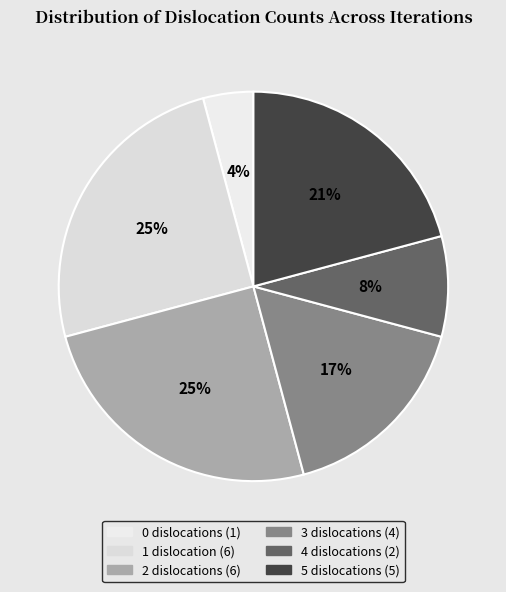

To the nearest percent, what portion does 0 represent?

4%